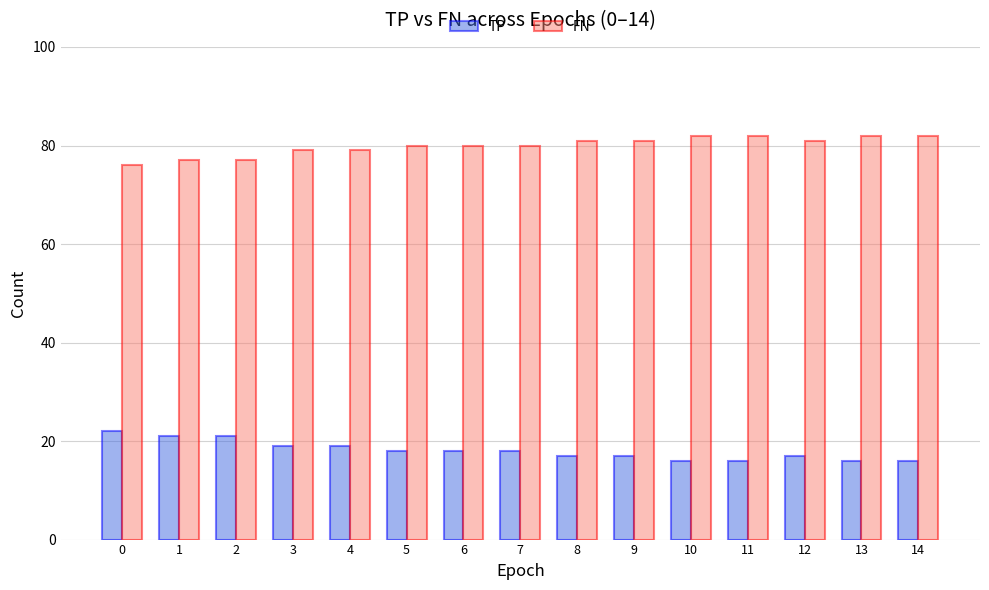

What is the sum of the FN values at 0 and 3?

155